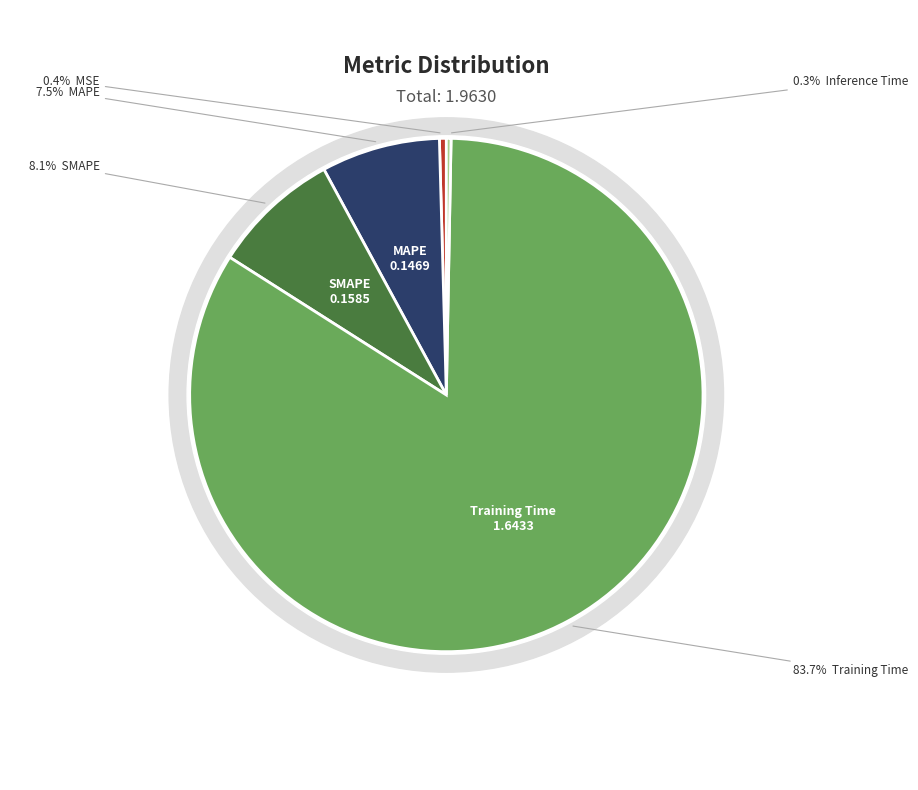

Rank the categories by value from lowest to highest.

Inference Time, MSE, MAPE, SMAPE, Training Time